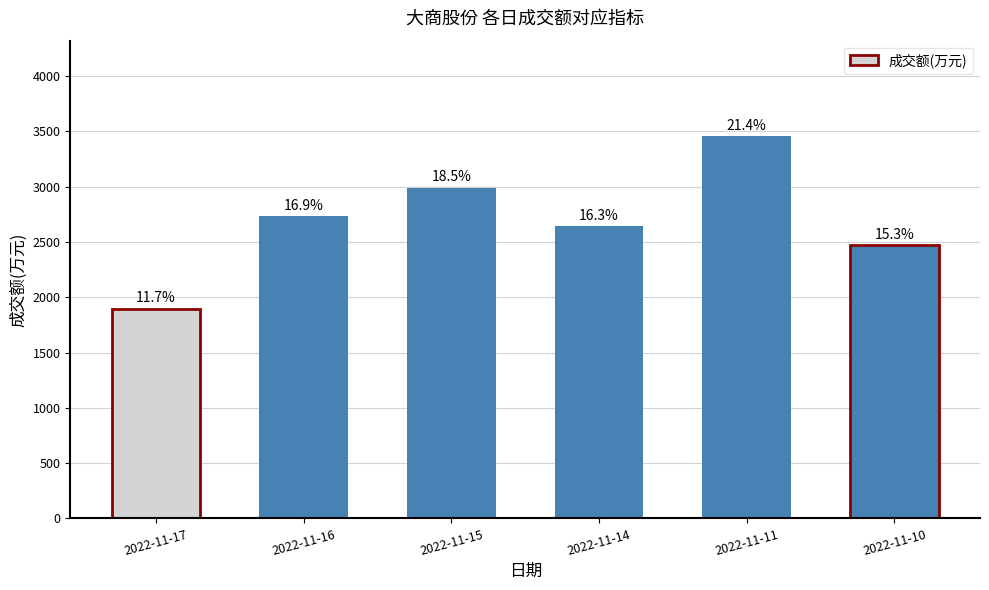

Reading left to right, extract all data points from this chart.

1896	2733	2992	2641	3457	2471